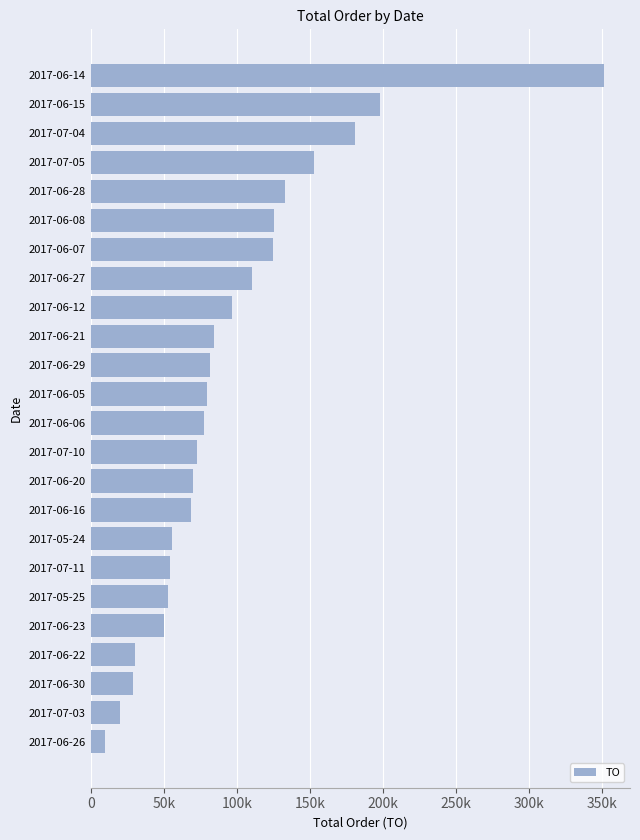

What is the difference between the maximum and second lowest values?

331710